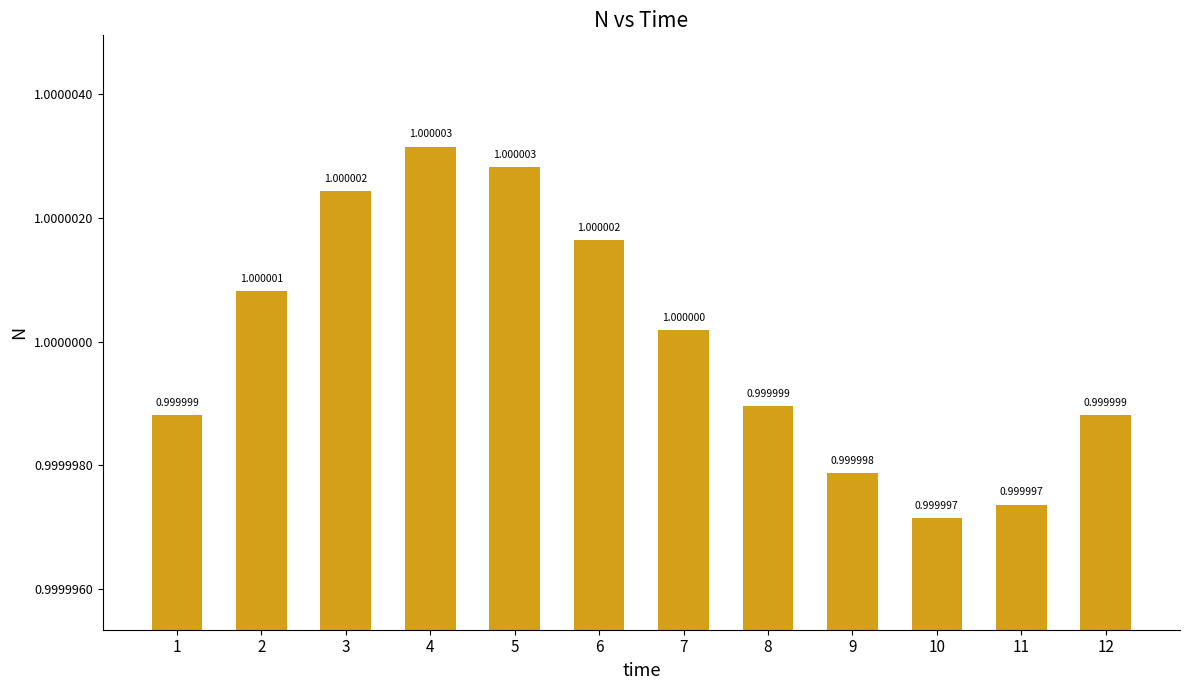

How many bars are there in total?

12